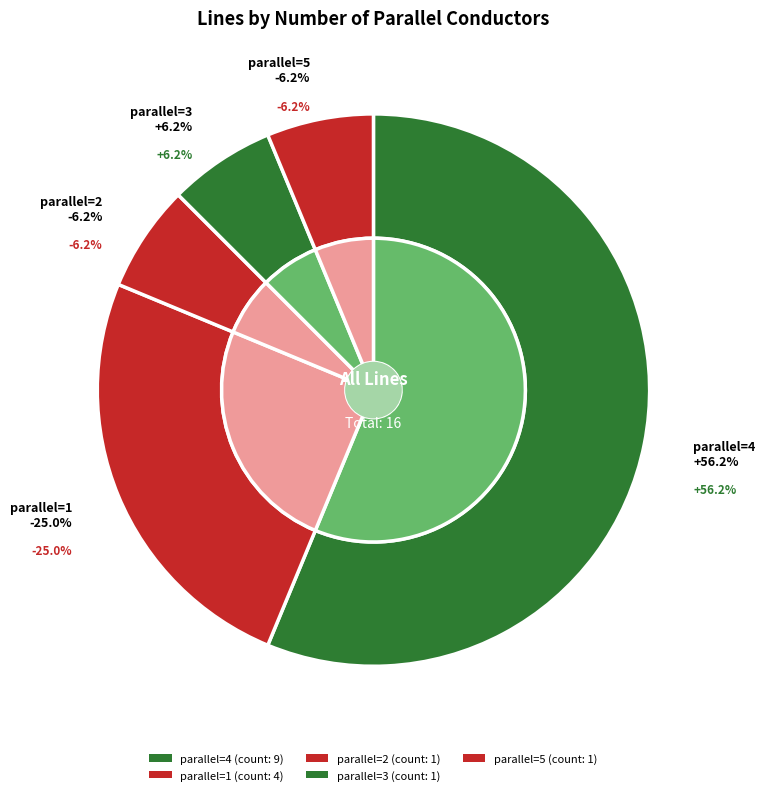

Is there a majority slice in this chart?

Yes